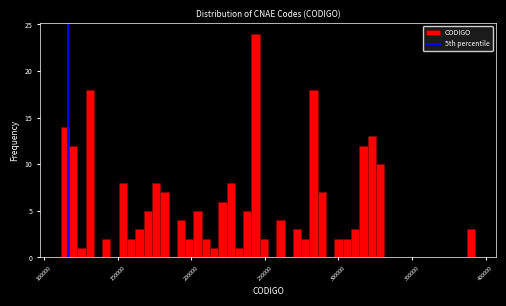

Read against the x-axis, roughly where is the centre of the tallest bar?

245000